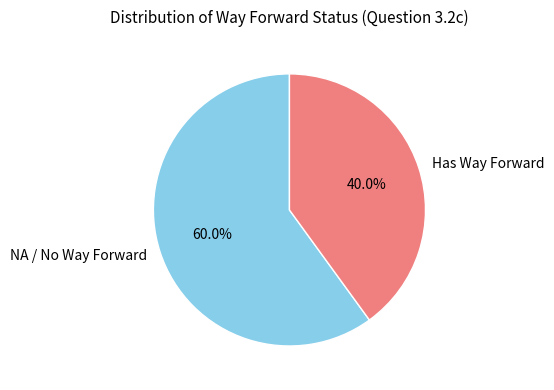

What percentage do Has Way Forward and NA / No Way Forward together represent?

100.0%